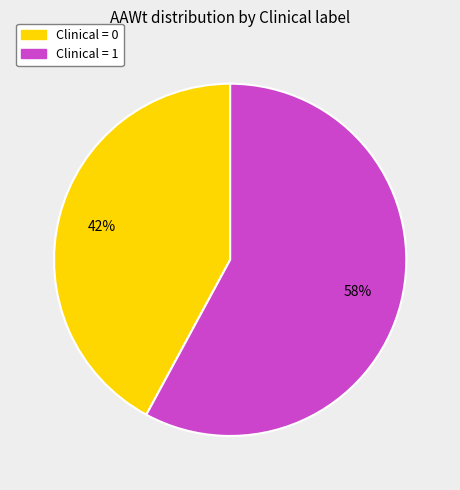

To the nearest percent, what is the difference between the largest and smallest slice percentages?

16%